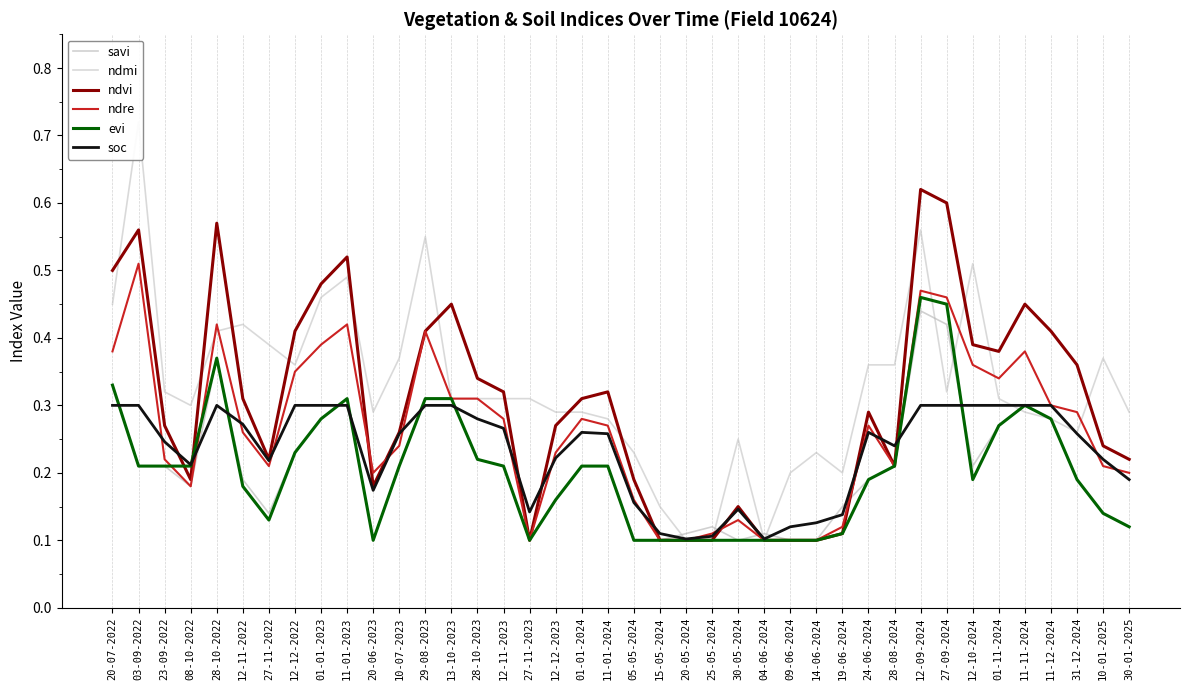

What is the difference between the highest and lowest values at 11-11-2024?

0.2